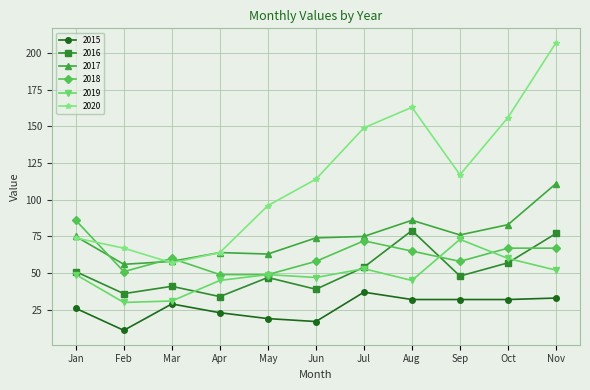

Count the number of data series in this chart.

6